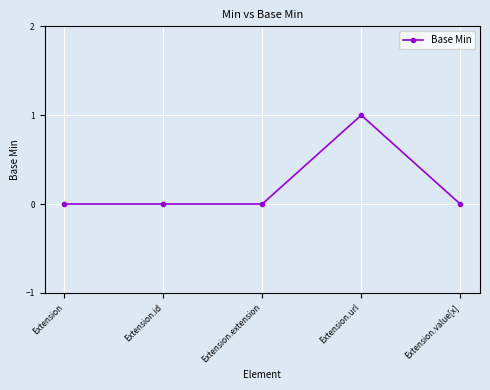

What is the label of the 3rd point from the right?

Extension.extension